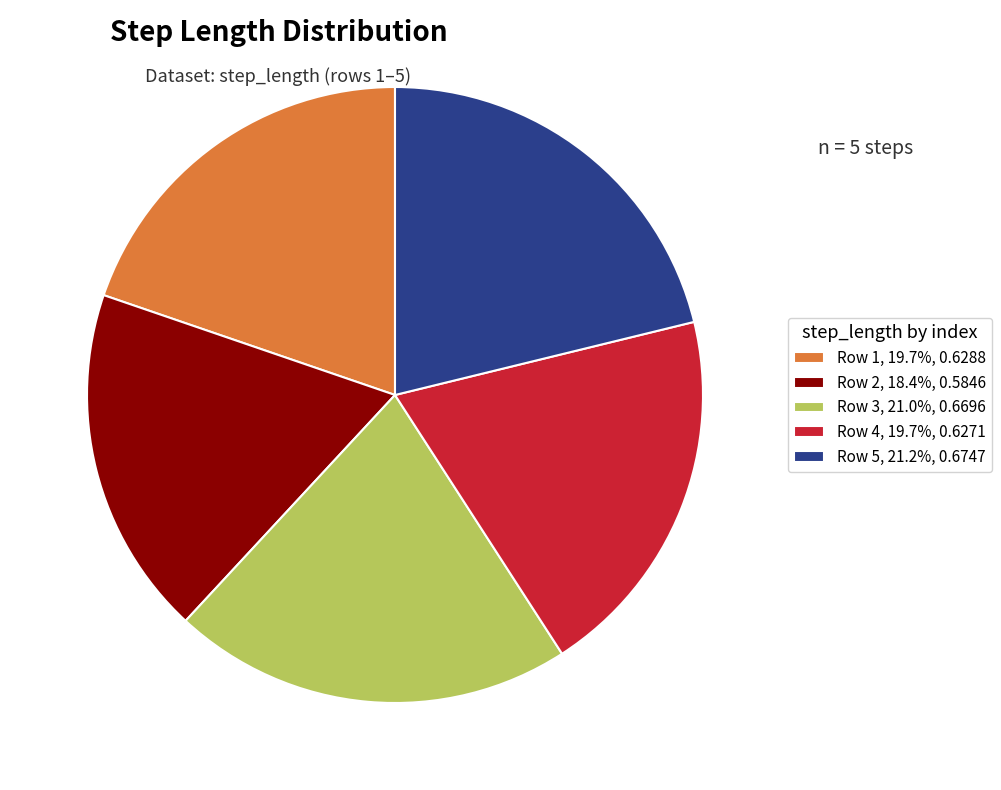

Do Row 1, 19.7%, 0.6288 and Row 2, 18.4%, 0.5846 together represent more than half of the pie?

No